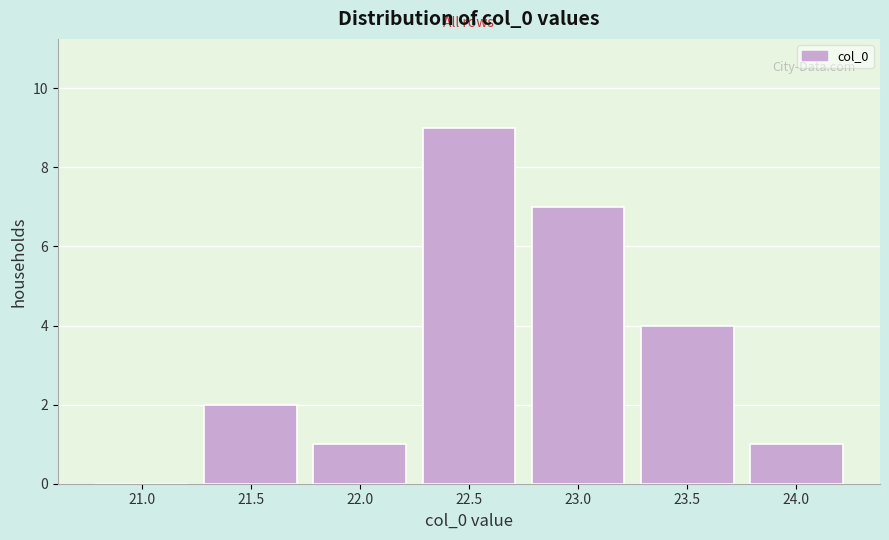

Reading left to right, list all the values displayed in this chart.

21.0=0	21.5=2	22.0=1	22.5=9	23.0=7	23.5=4	24.0=1